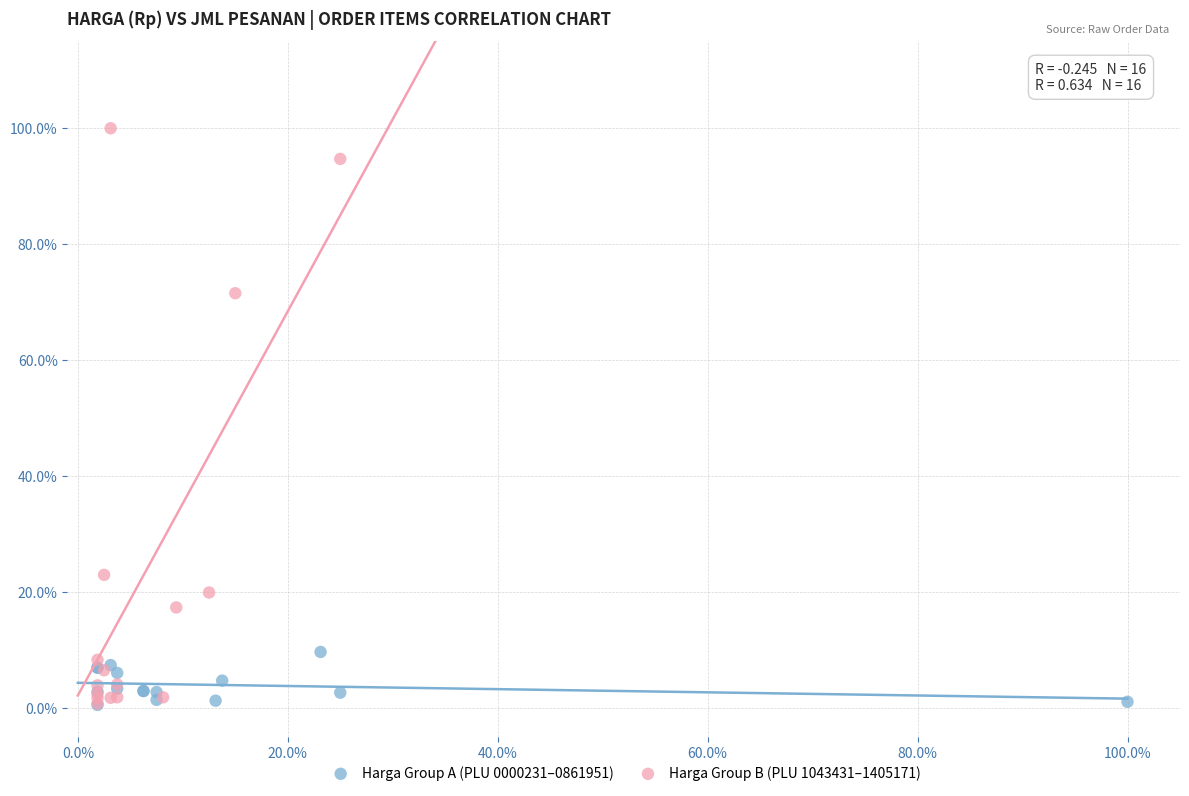

Which series reaches the maximum Y coordinate?

Harga Group B (PLU 1043431–1405171)